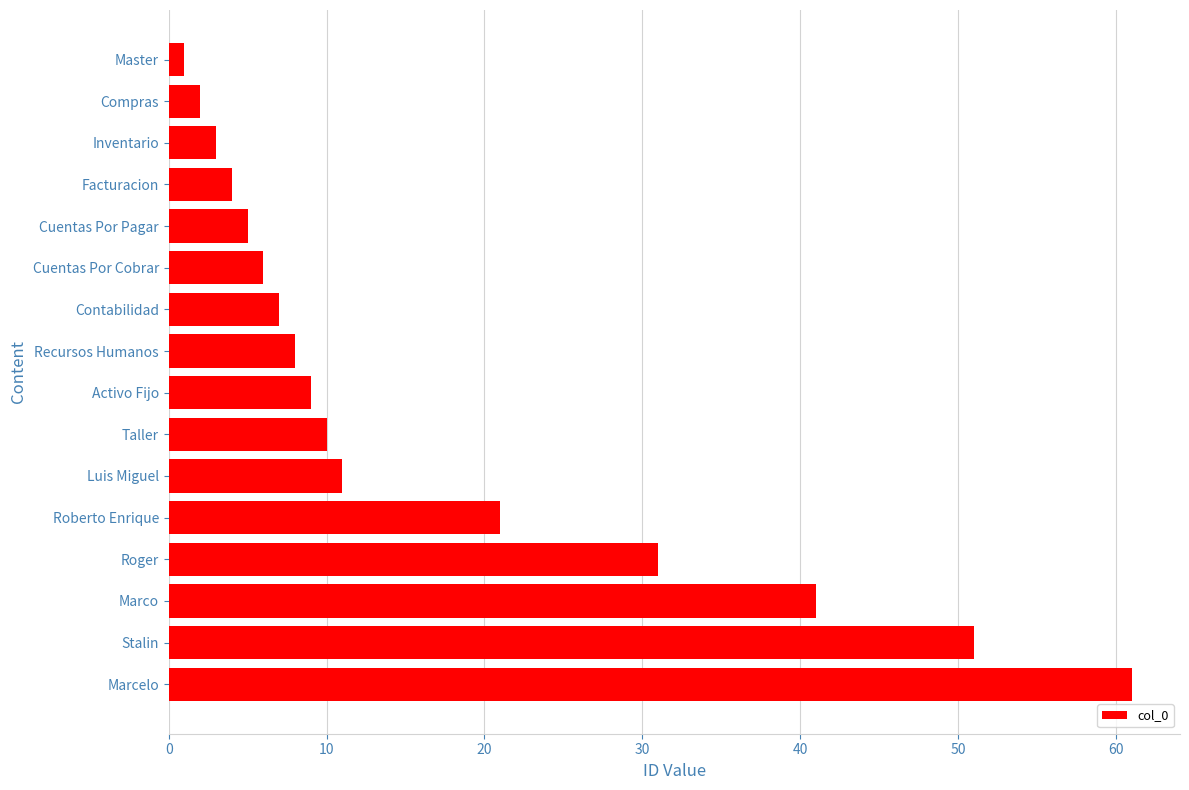

Reading top to bottom, what are all the values shown in this chart?

1	2	3	4	5	6	7	8	9	10	11	21	31	41	51	61